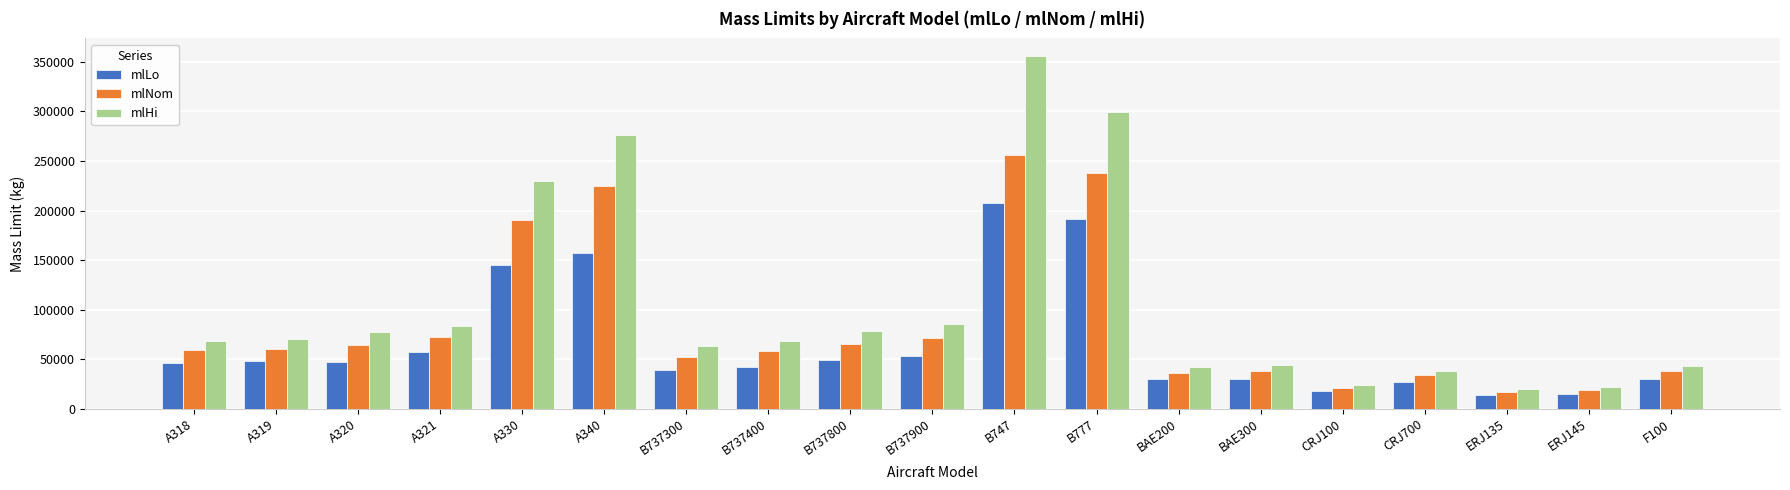

At how many categories does at least one series exceed 72025?

8